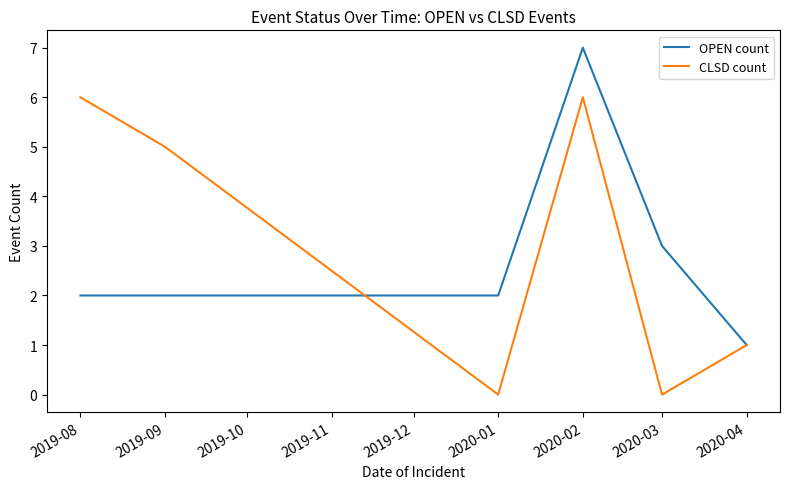

True or false: OPEN count has a value of 2 at 2020-01.

True